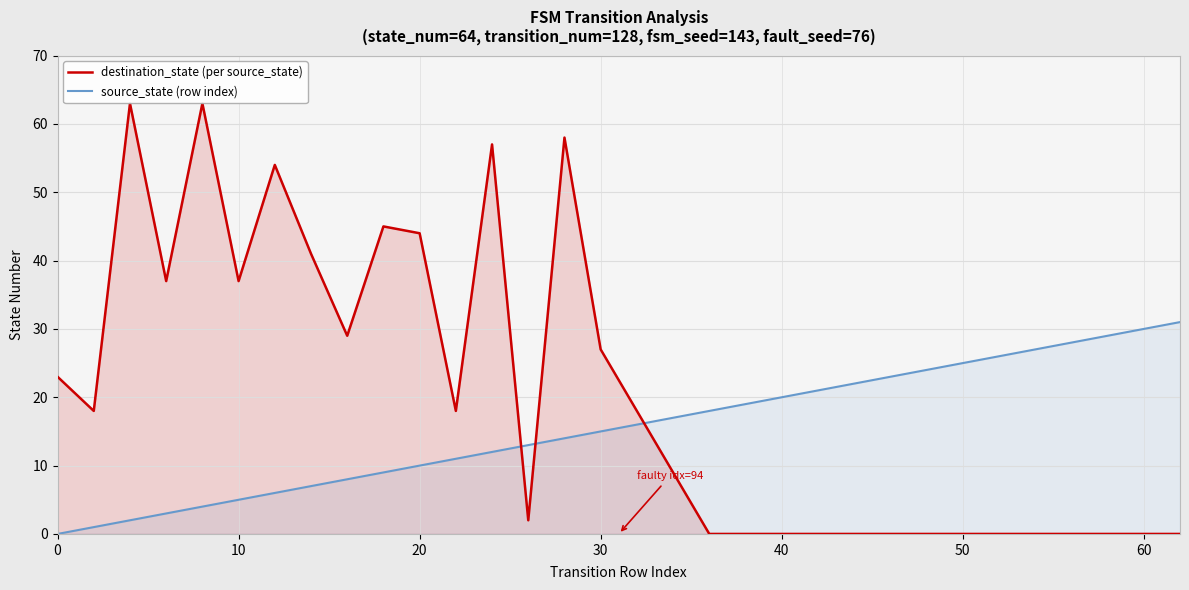

Which series ends up on top after the final intersection of destination_state (per source_state) and source_state (row index)?

source_state (row index)